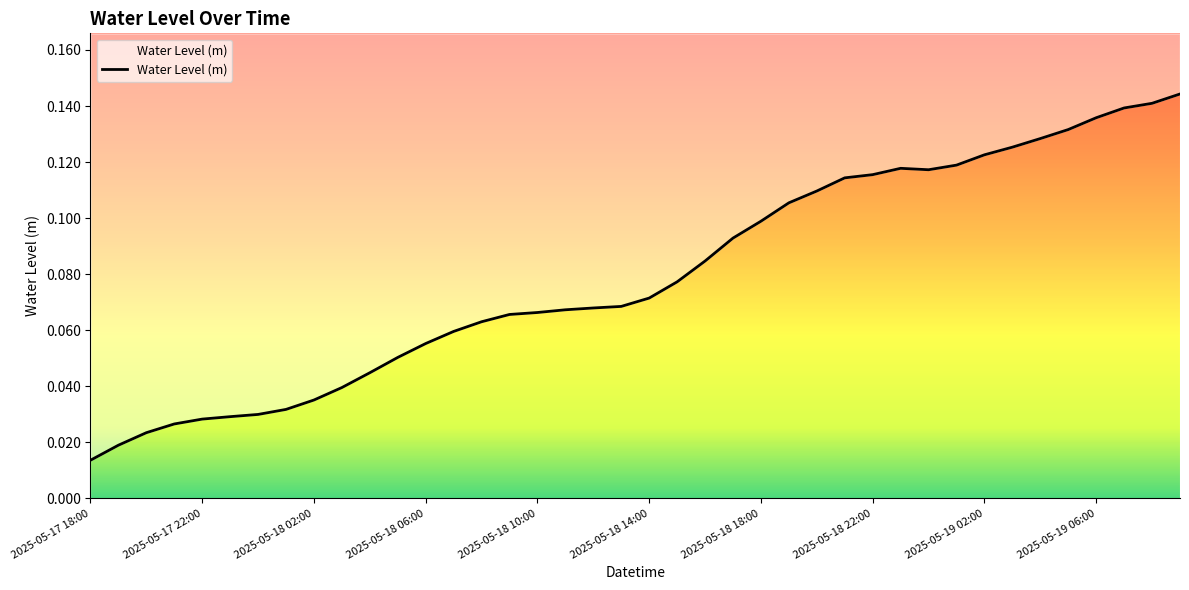

Reading left to right, extract all data points from this chart.

0.0	0.0	0.0	0.0	0.0	0.0	0.0	0.0	0.0	0.0	0.0	0.1	0.1	0.1	0.1	0.1	0.1	0.1	0.1	0.1	0.1	0.1	0.1	0.1	0.1	0.1	0.1	0.1	0.1	0.1	0.1	0.1	0.1	0.1	0.1	0.1	0.1	0.1	0.1	0.1